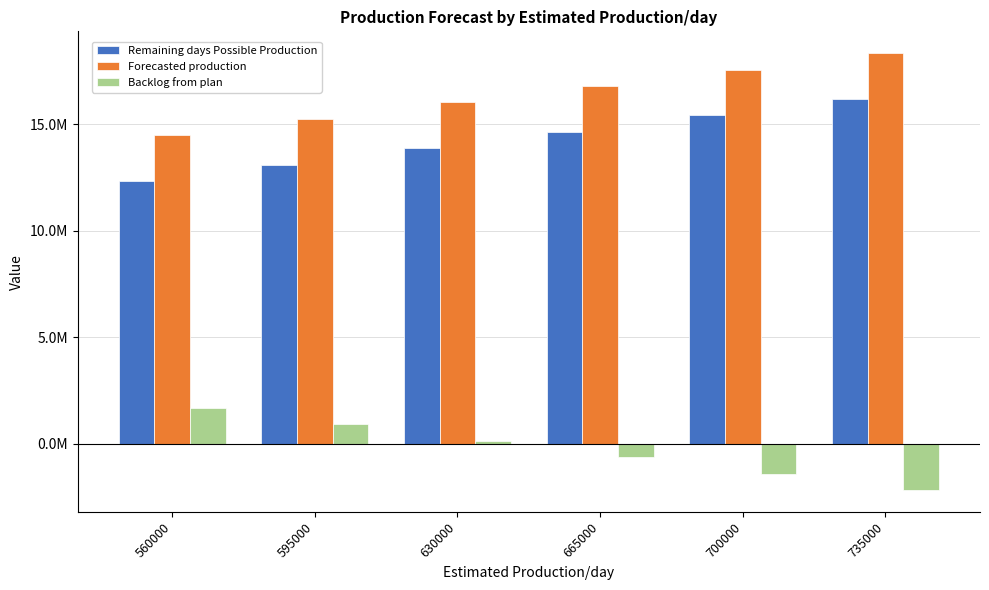

List the series in order of their peak value, lowest first.

Backlog from plan, Remaining days Possible Production, Forecasted production